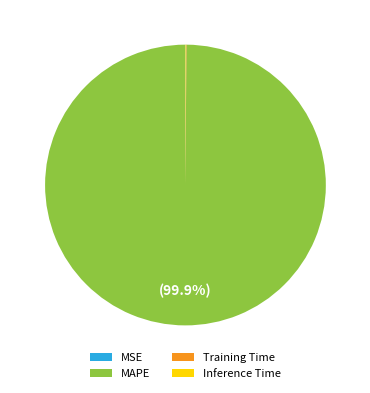

Which slice is the largest?

MAPE